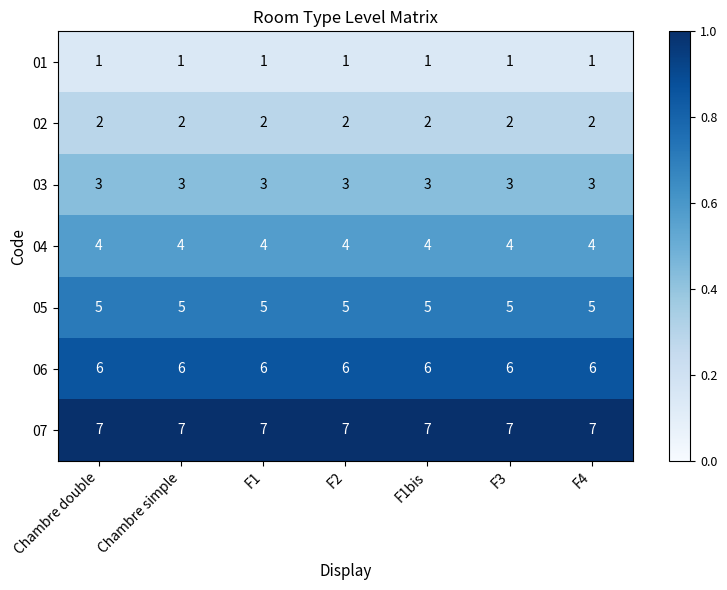

Which series has the largest total across all categories?

07